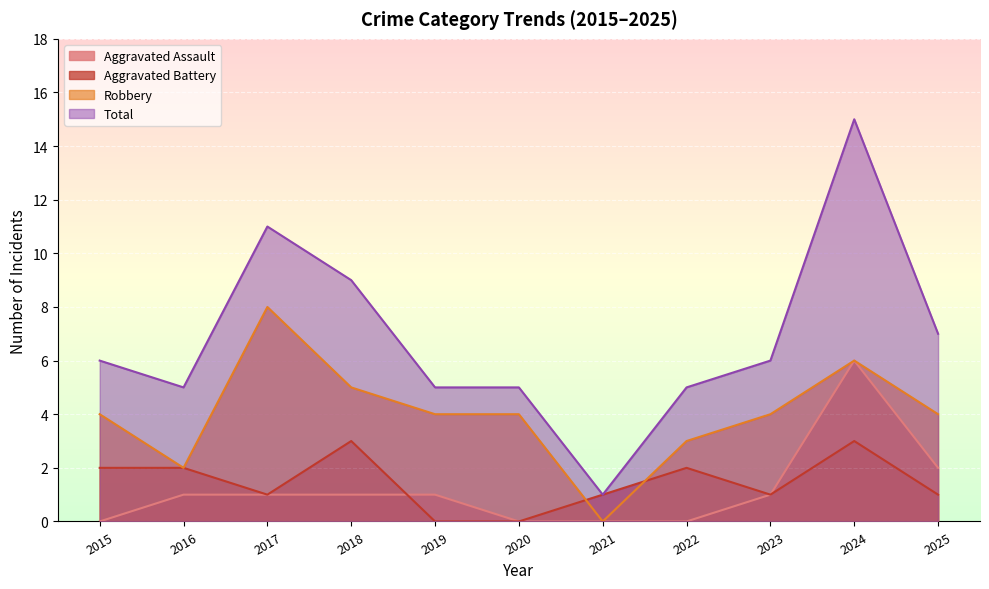

At how many categories does at least one series exceed 8?

3